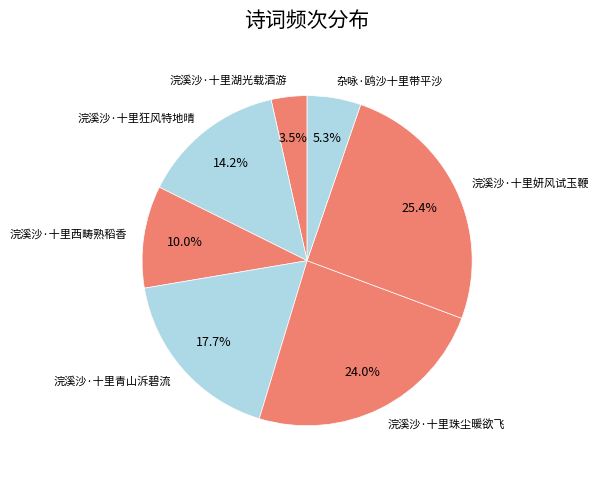

Which category has the smallest portion of the pie?

浣溪沙·十里湖光载酒游